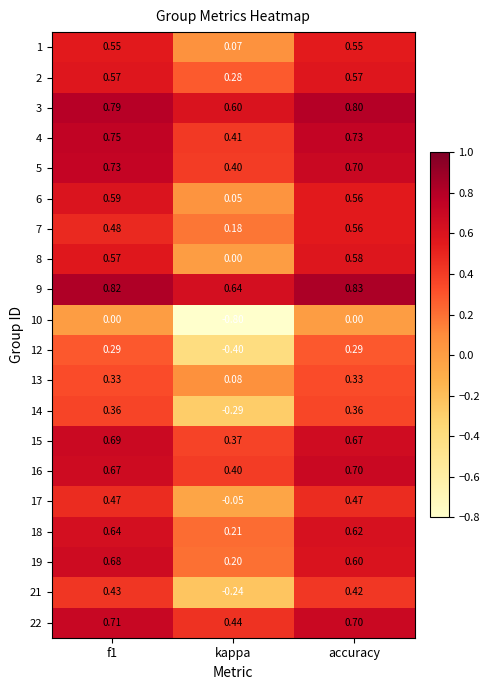

At which label is 4 closest to 0?

kappa